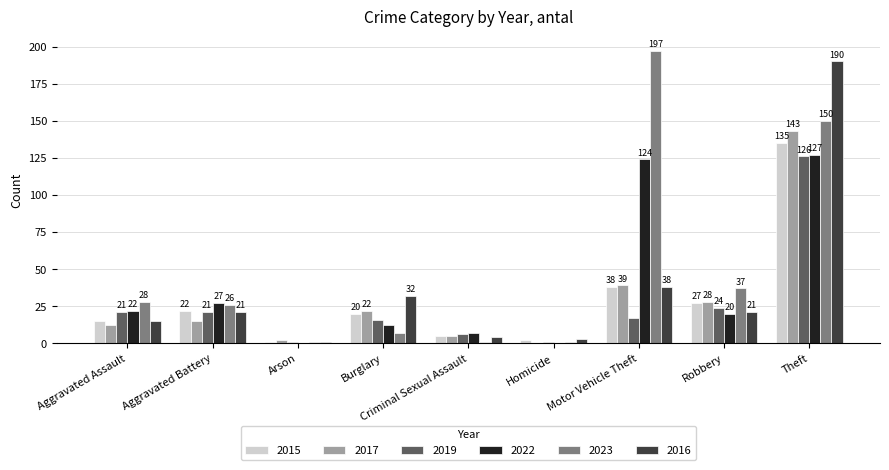

The 2016 series shows 10 at Aggravated Battery. True or false?

False